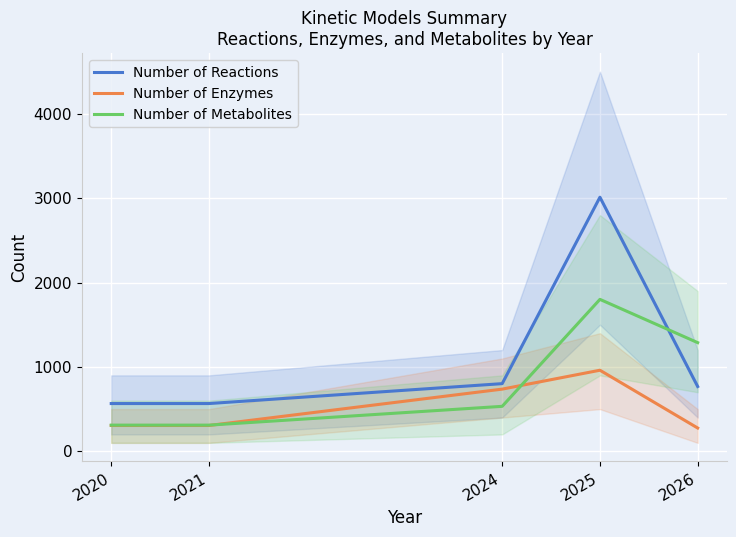

Rank the categories by Number of Reactions value from highest to lowest.

2025, 2024, 2026, 2020, 2021